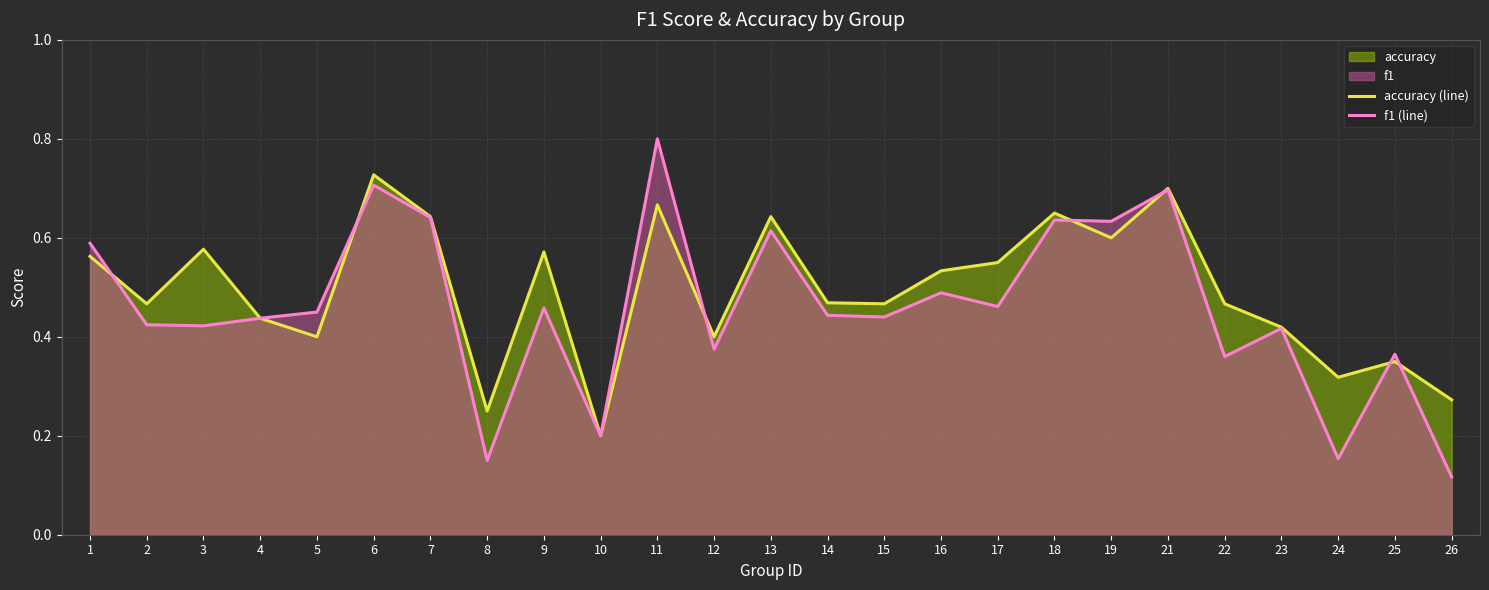

What is the value of the f1 (line) point at the 6th from the left?

0.7